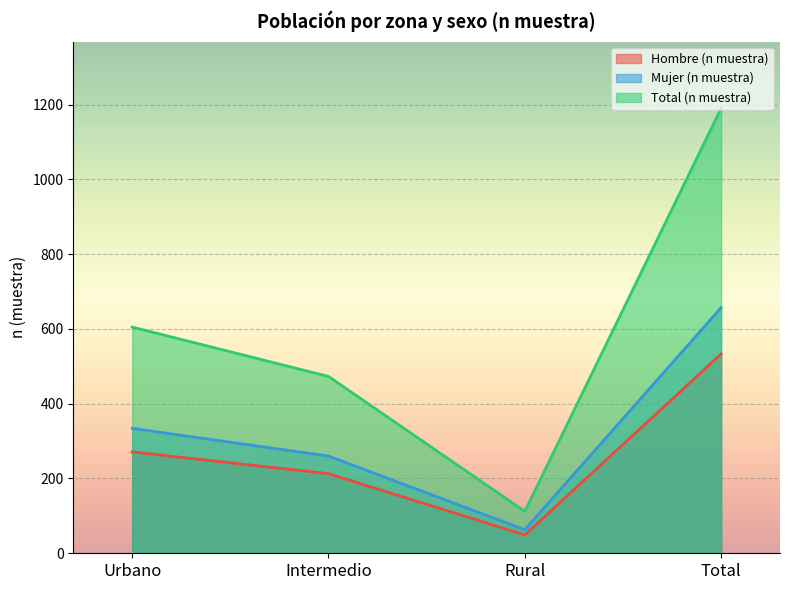

At which category does Total (n muestra) reach its first local valley?

Rural